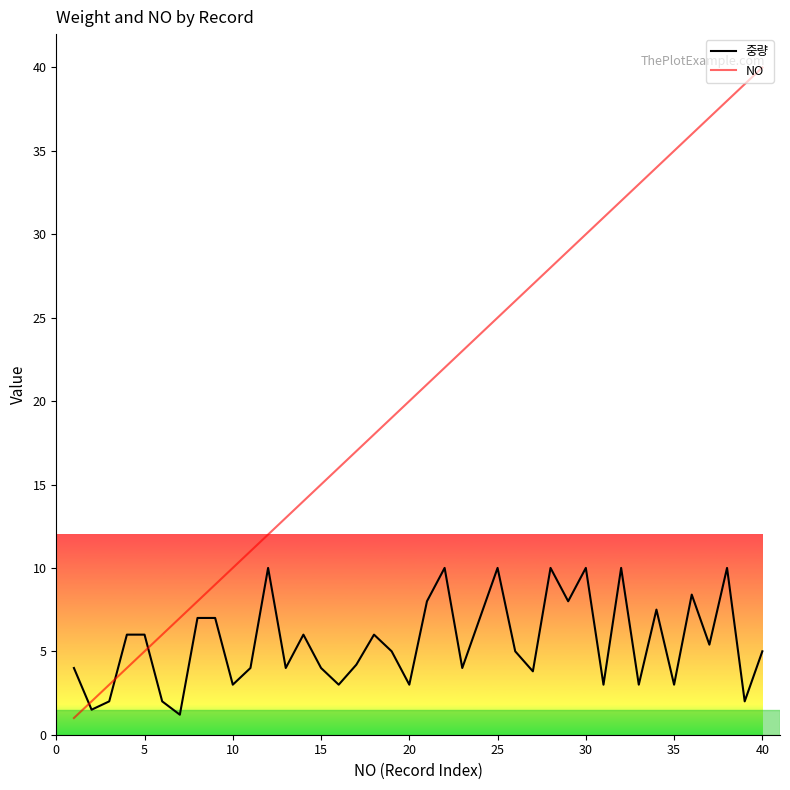

True or false: 중량 and NO cross at least once.

True